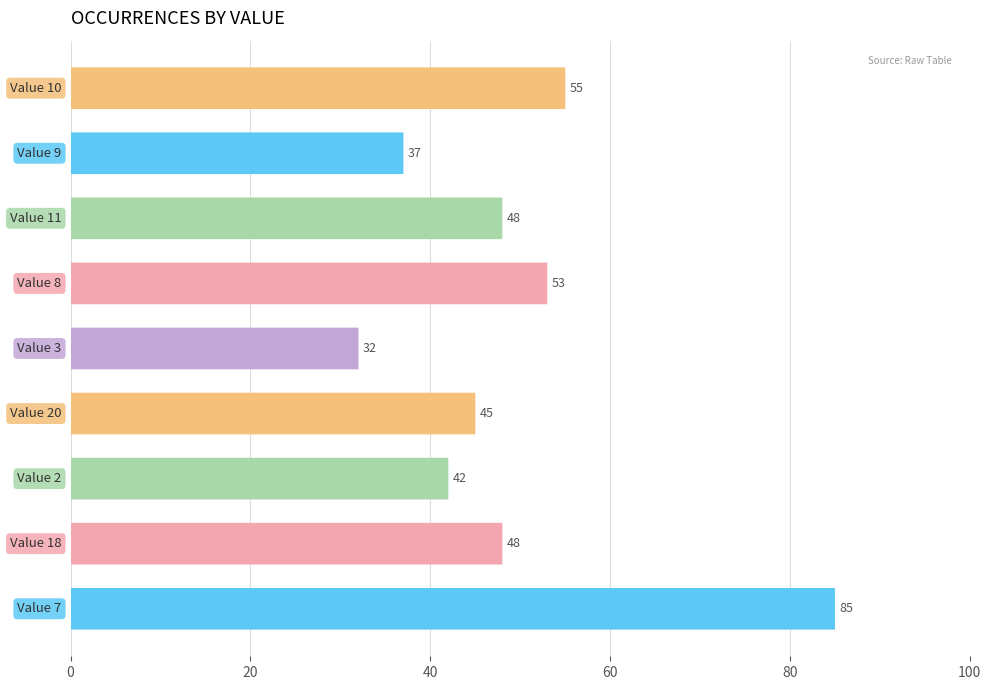

The chart shows a value of 36 at 80. True or false?

False